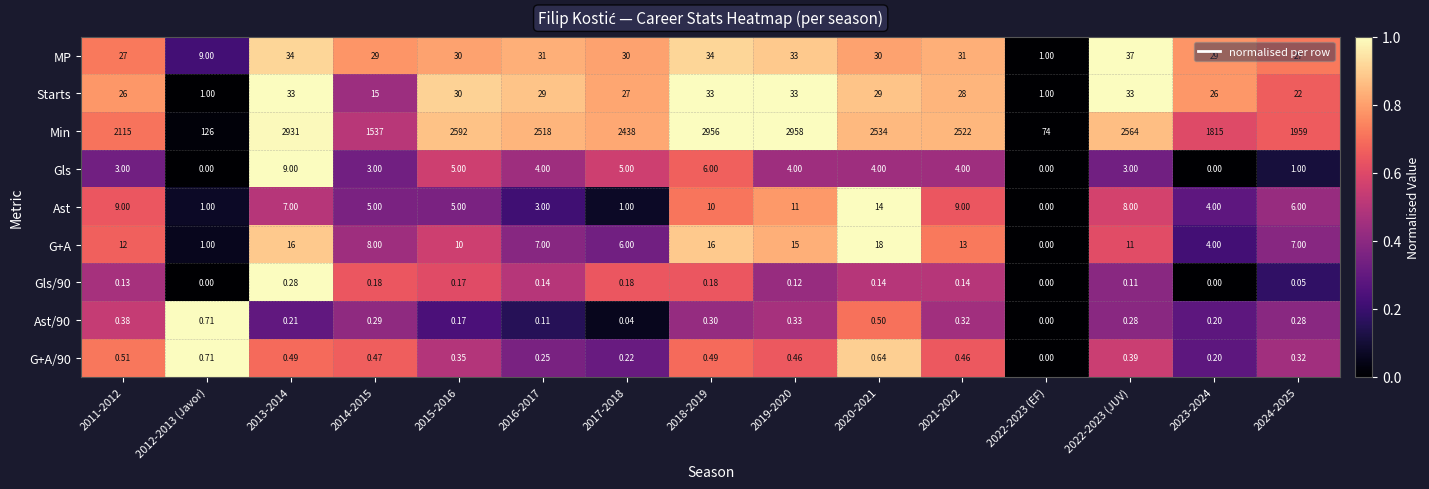

Between 2011-2012 and 2016-2017, which series saw the biggest shift?

Min